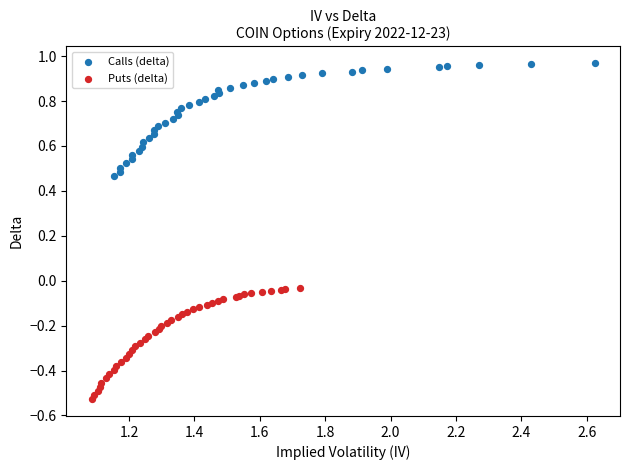

Which series has the widest spread of Y values?

Calls (delta)